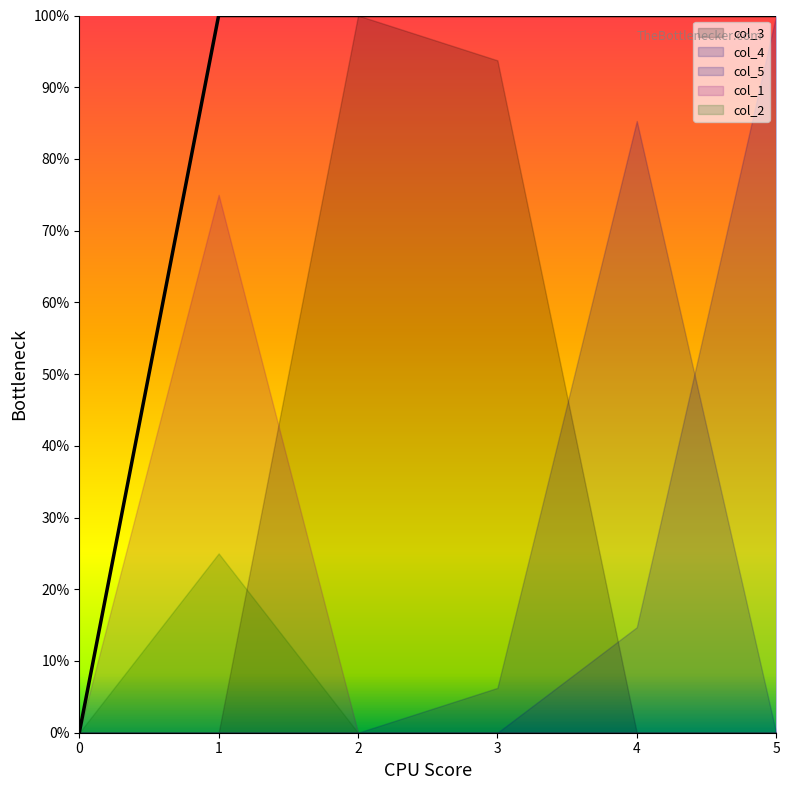

What is the difference between the maximum and minimum values in the col_2 series?

0.2